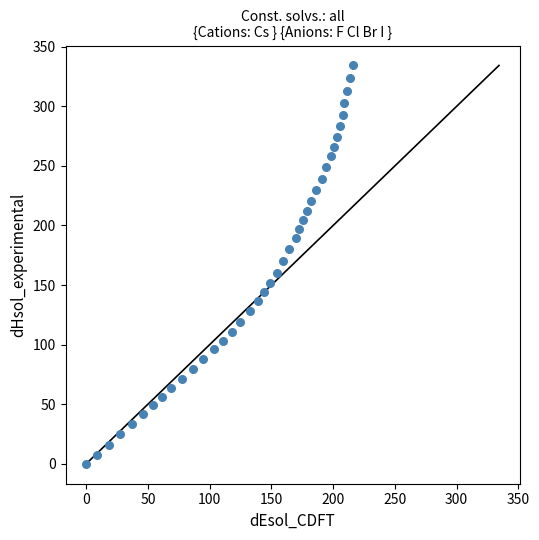

What is the range of X values (max minus min)?

215.7